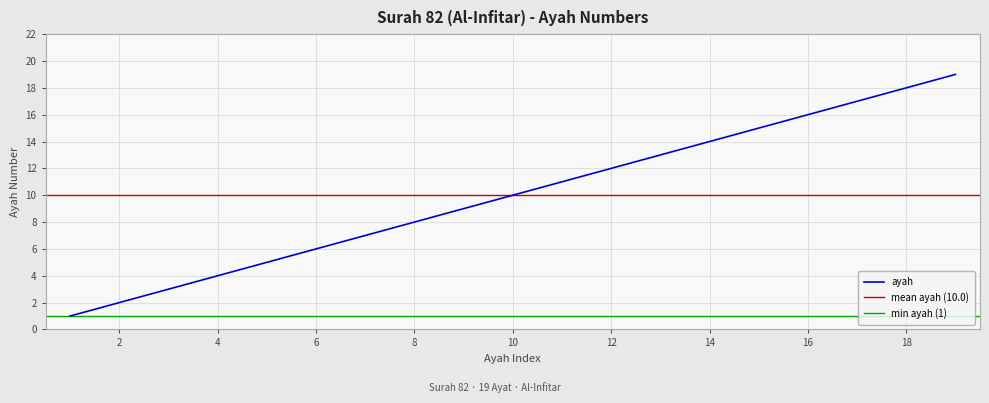

What is the ratio of the value at 2 to the value at 6?

0.3